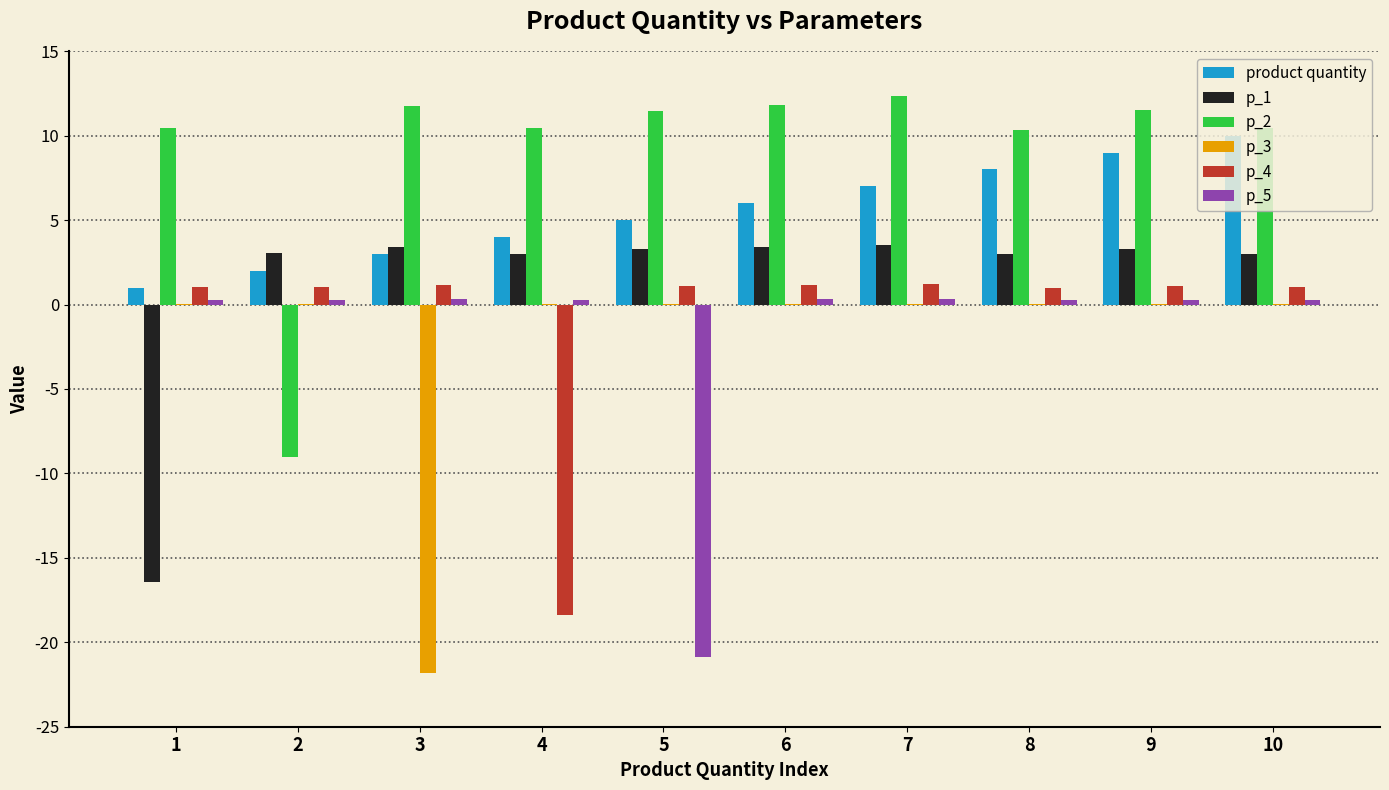

Is it true that p_1 equals 3.4 at 6?

True